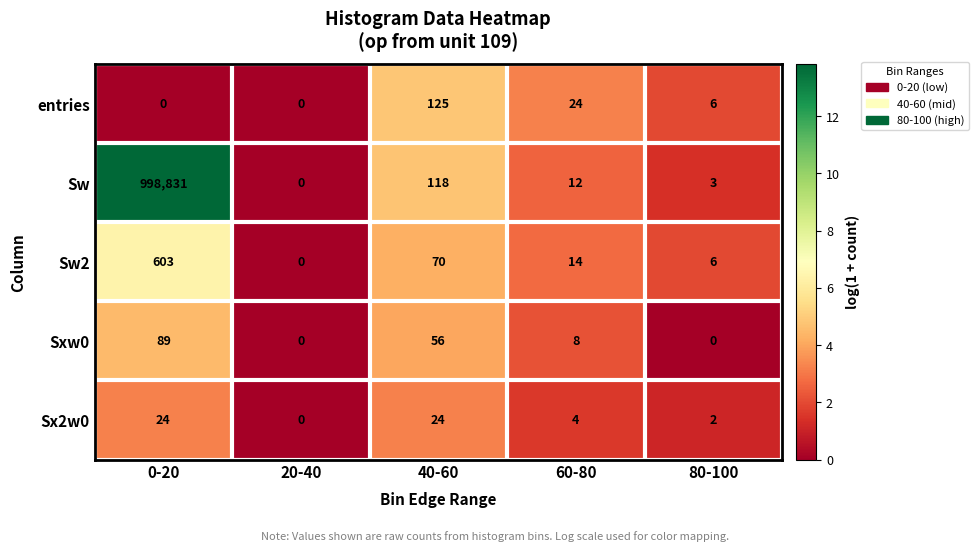

At how many categories does at least one series exceed 4?

4